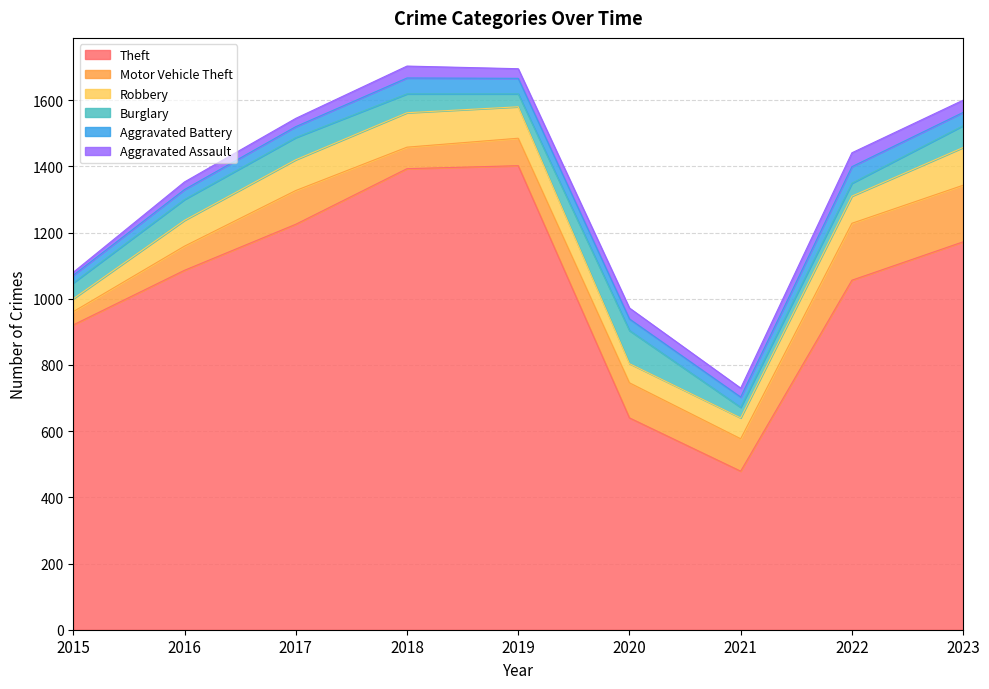

Which category has the highest value in the Burglary series?

2020